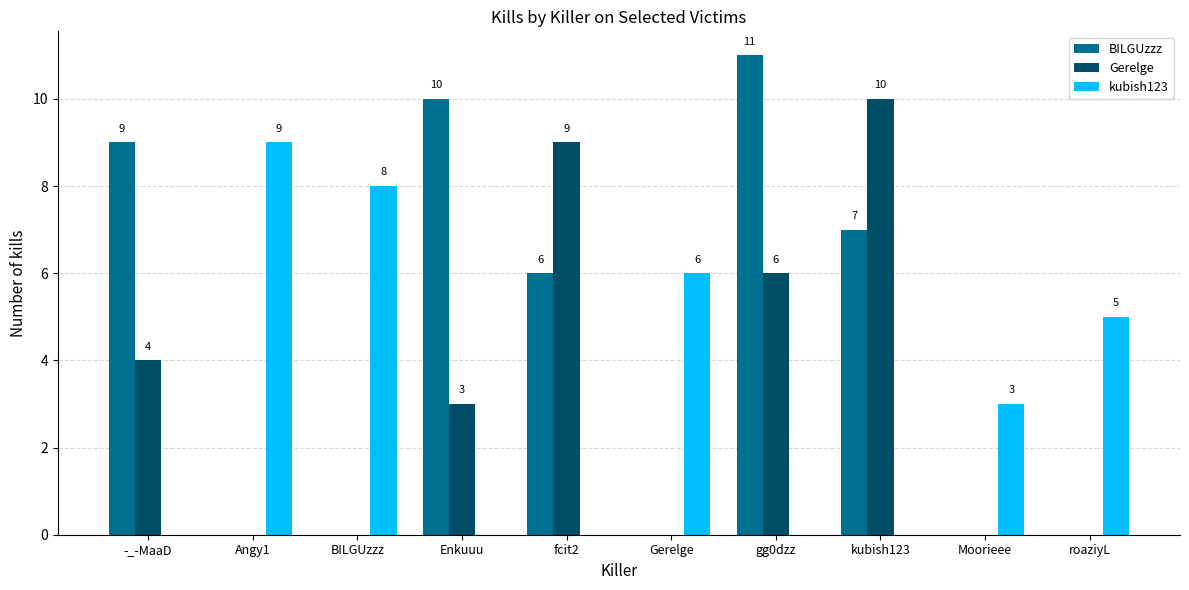

What is the greatest value displayed?

11